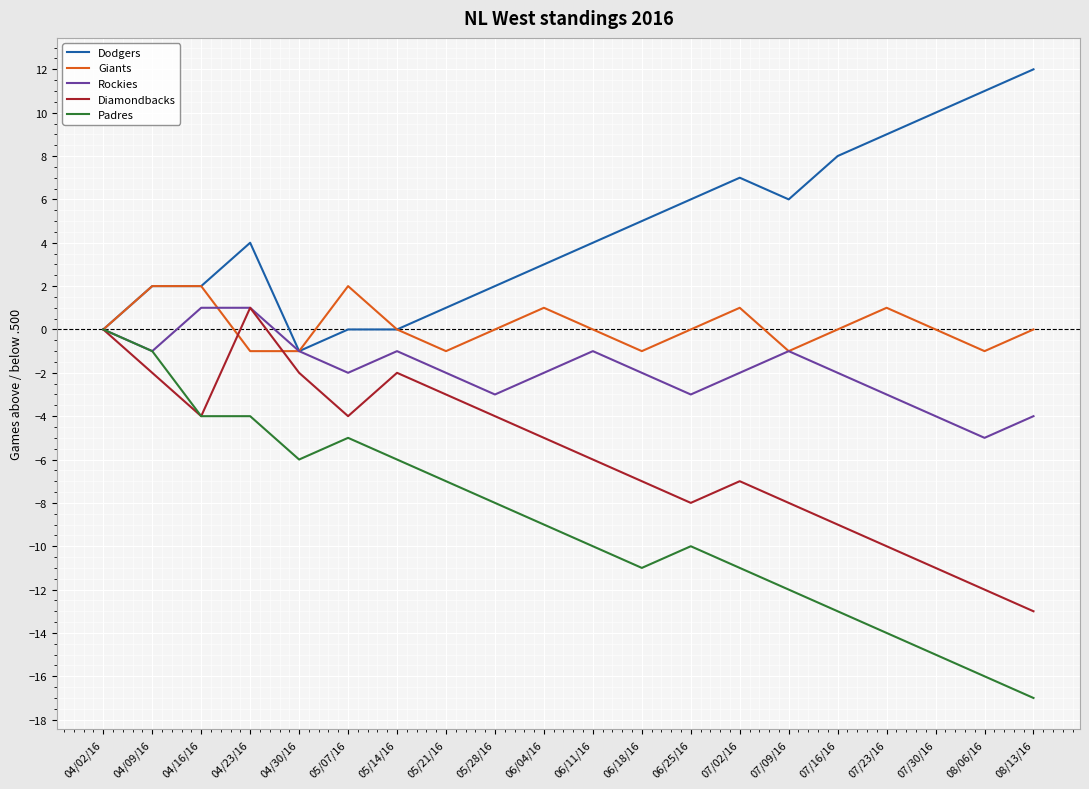

What is the sum of all Diamondbacks values?

-116